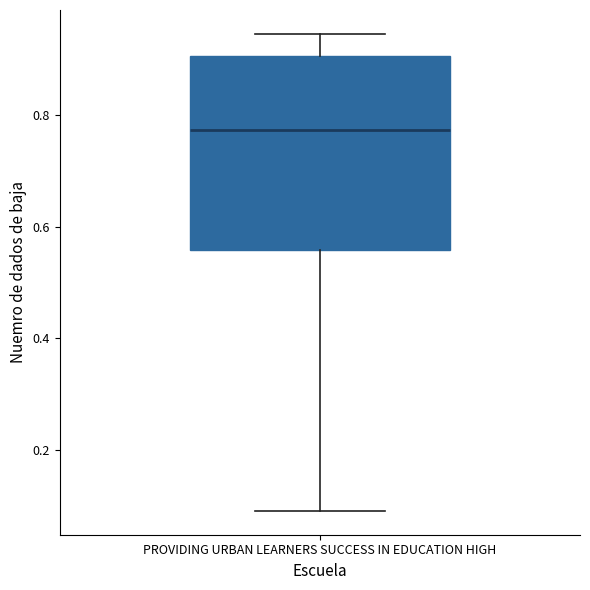

Transcribe this box plot: give where the median line is, the range the box spans, and where the two whiskers end, as read against the y-axis. The values are not printed on the chart, so give them approximately, as read against the axis.

median 0.78, box 0.56 to 0.90, whiskers 0.10 to 0.94